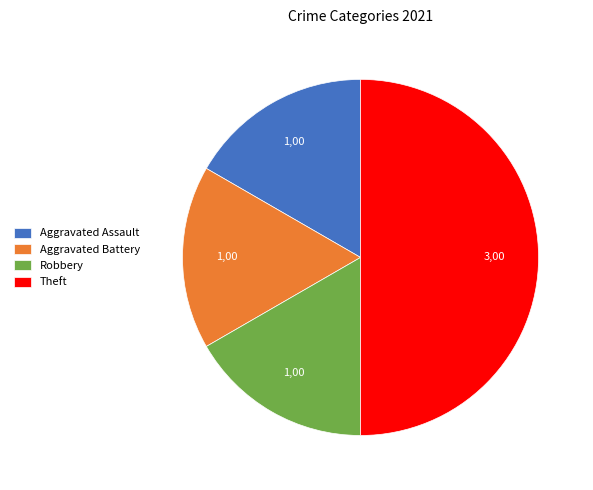

Does Robbery account for over 50% of the chart?

No